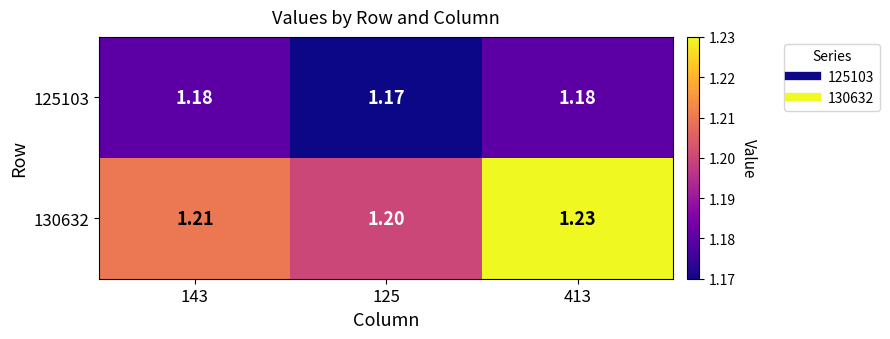

What is the total value across all series at 125?

2.4